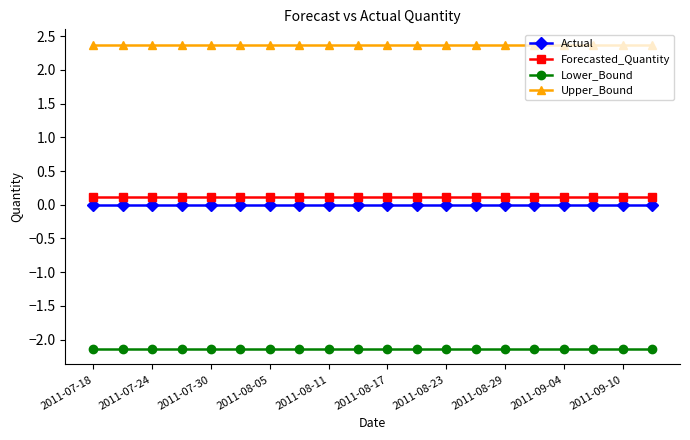

True or false: Actual and Upper_Bound intersect in this chart.

False